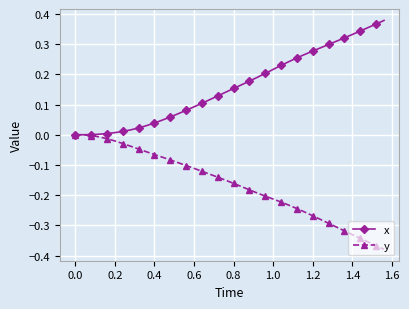

List the series in order of their peak value, highest first.

x, y